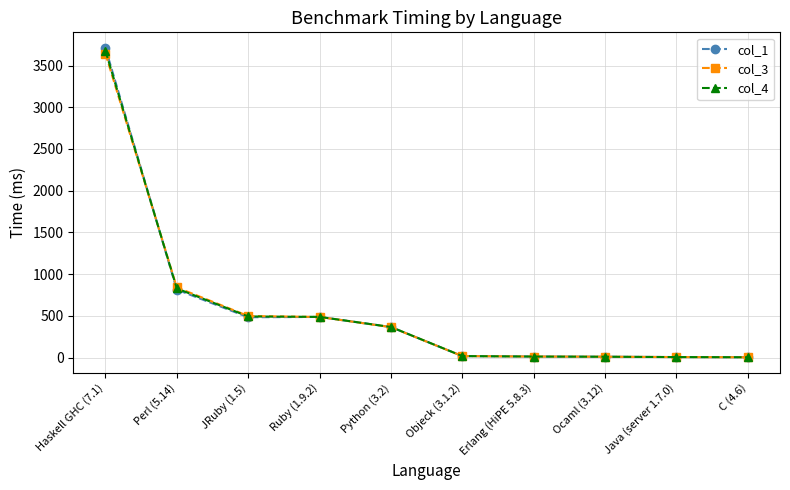

The value of col_1 at Objeck (3.1.2) is 17.1. True or false?

True